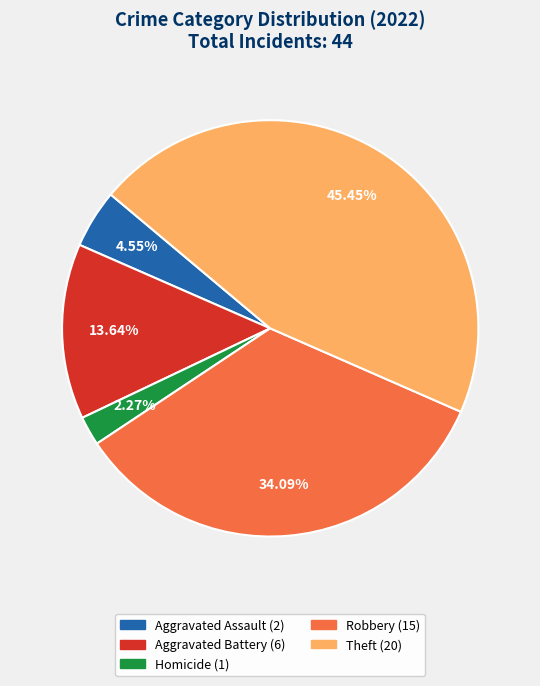

Is there a majority slice in this chart?

No